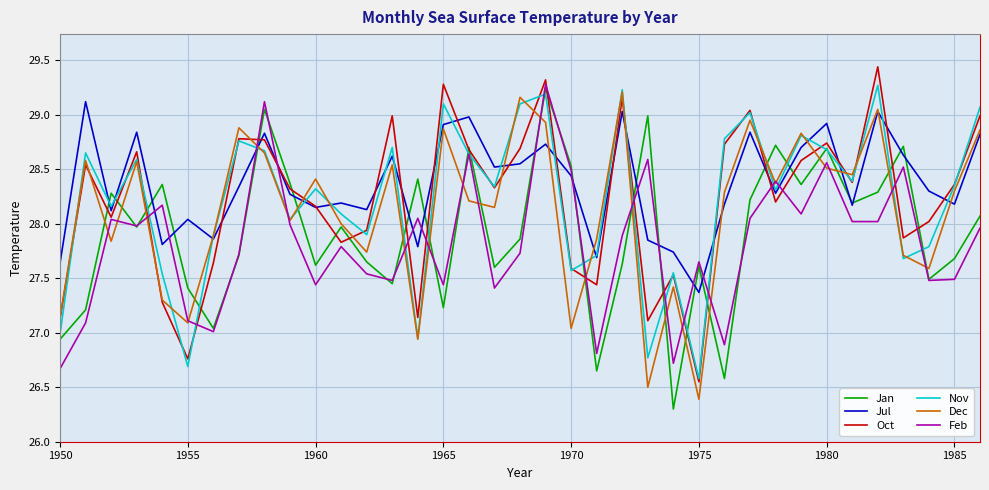

What is the minimum value shown in the chart?

26.3